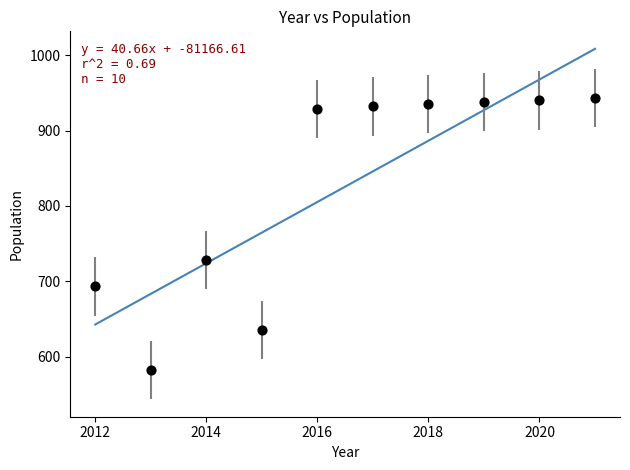

What Y value in the scatter plot is closest to 762?

728